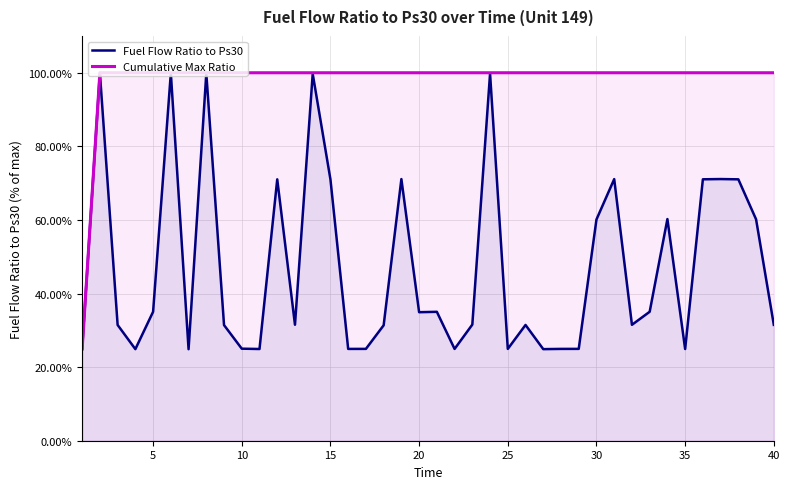

Rank the series by their average value, from lowest to highest.

Fuel Flow Ratio to Ps30, Cumulative Max Ratio